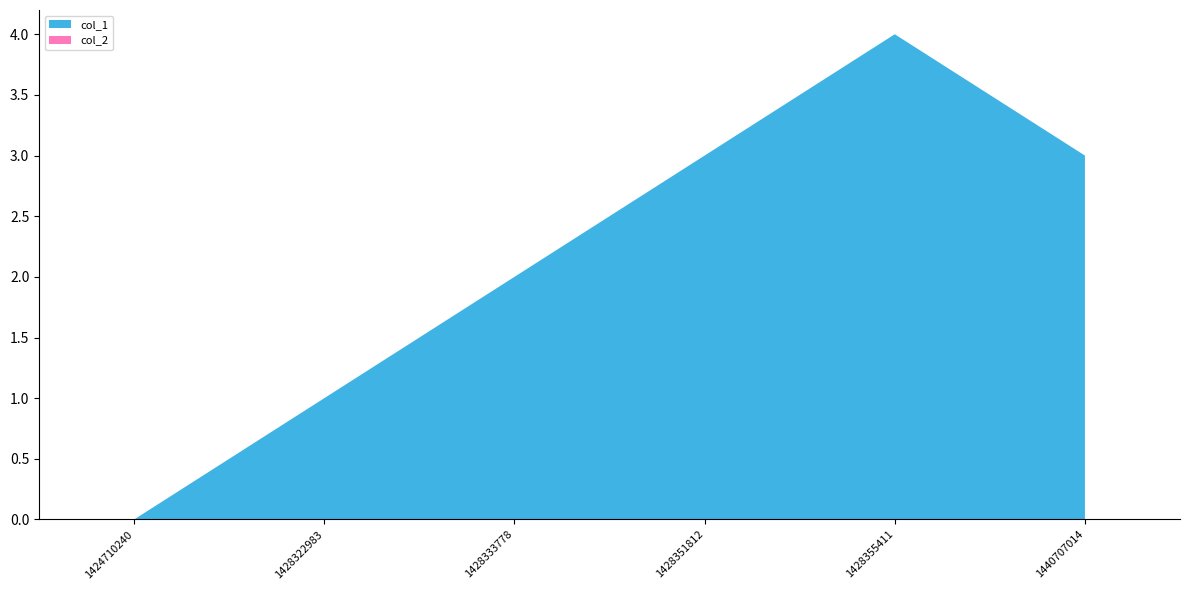

Reading left to right, list all the values displayed in this chart.

col_1: 1424710240=0	1428322983=1	1428333778=2	1428351812=3	1428355411=4	1440707014=3
col_2: 1424710240=0	1428322983=0	1428333778=0	1428351812=0	1428355411=0	1440707014=0